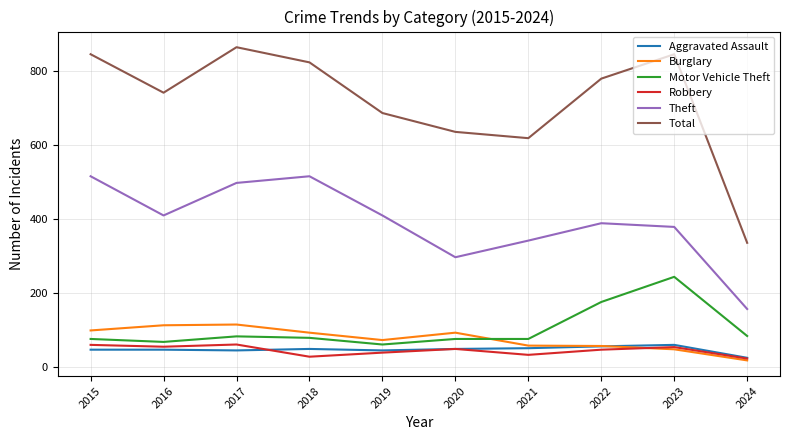

How many lines are shown in the chart?

6